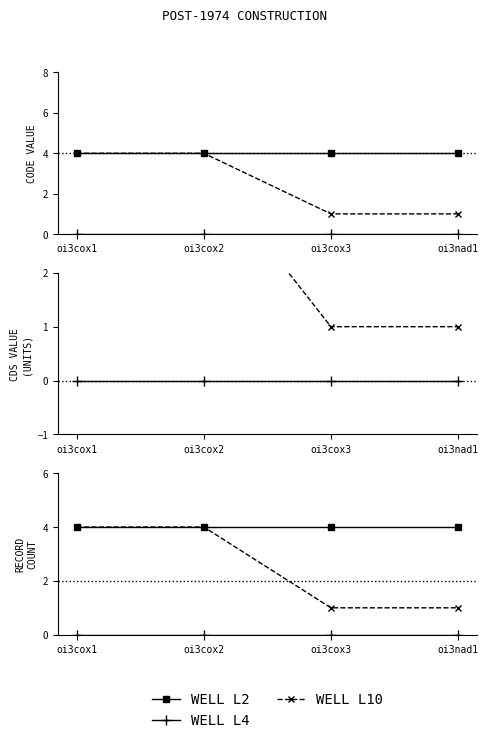

Reading right to left, list all the values displayed in this chart.

WELL L2: oi3nad1=4	oi3cox3=4	oi3cox2=4	oi3cox1=4
WELL L4: oi3nad1=0	oi3cox3=0	oi3cox2=0	oi3cox1=0
WELL L10: oi3nad1=1	oi3cox3=1	oi3cox2=4	oi3cox1=4